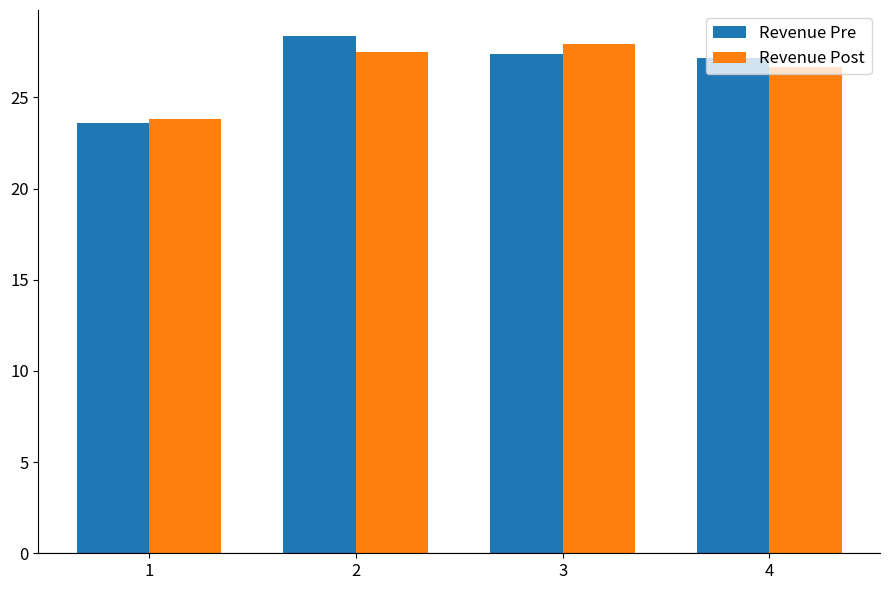

What is the average value of the Revenue Post series?

26.5